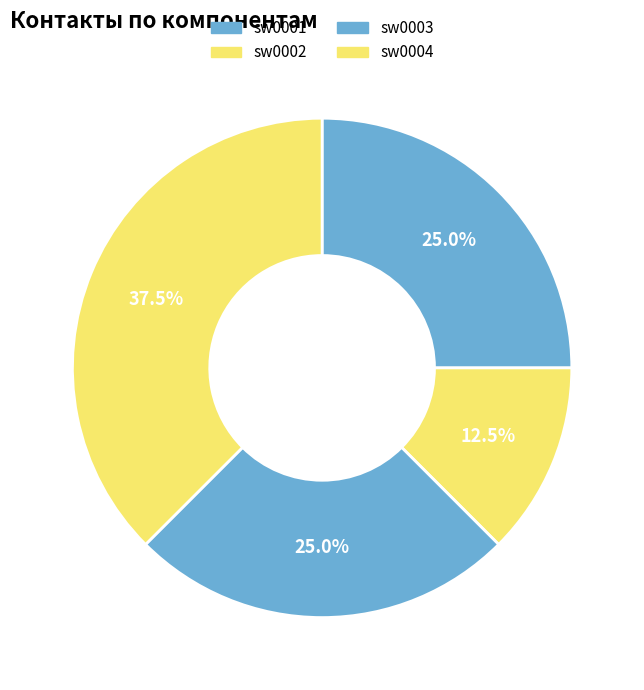

To the nearest percent, what percentage of the pie is sw0002?

12%